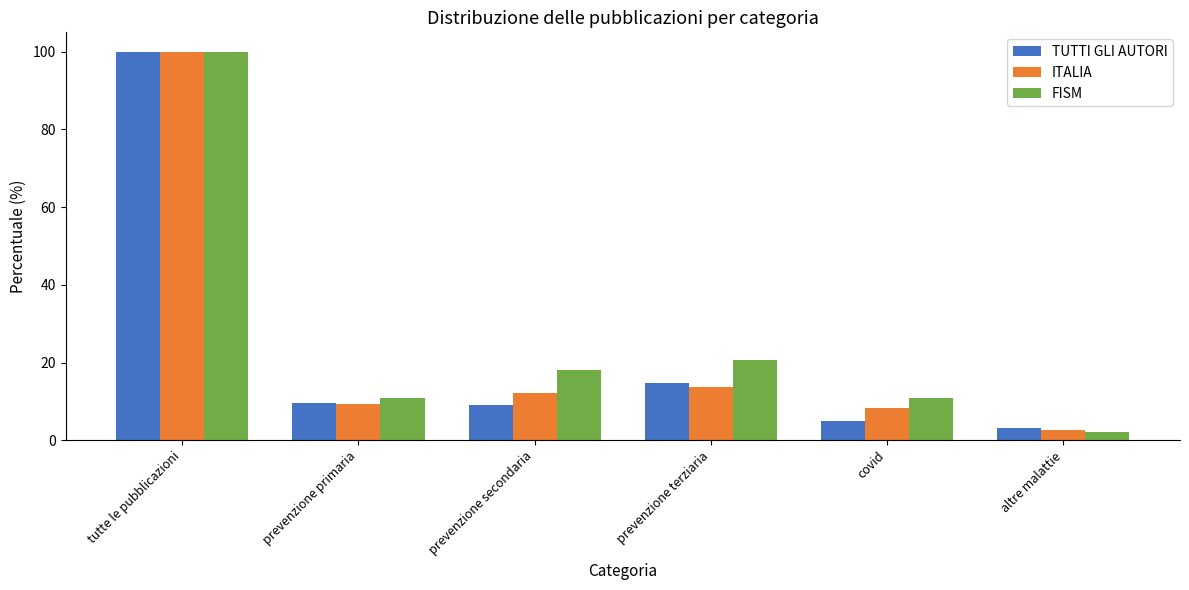

How many values in the ITALIA series exceed 12?

3